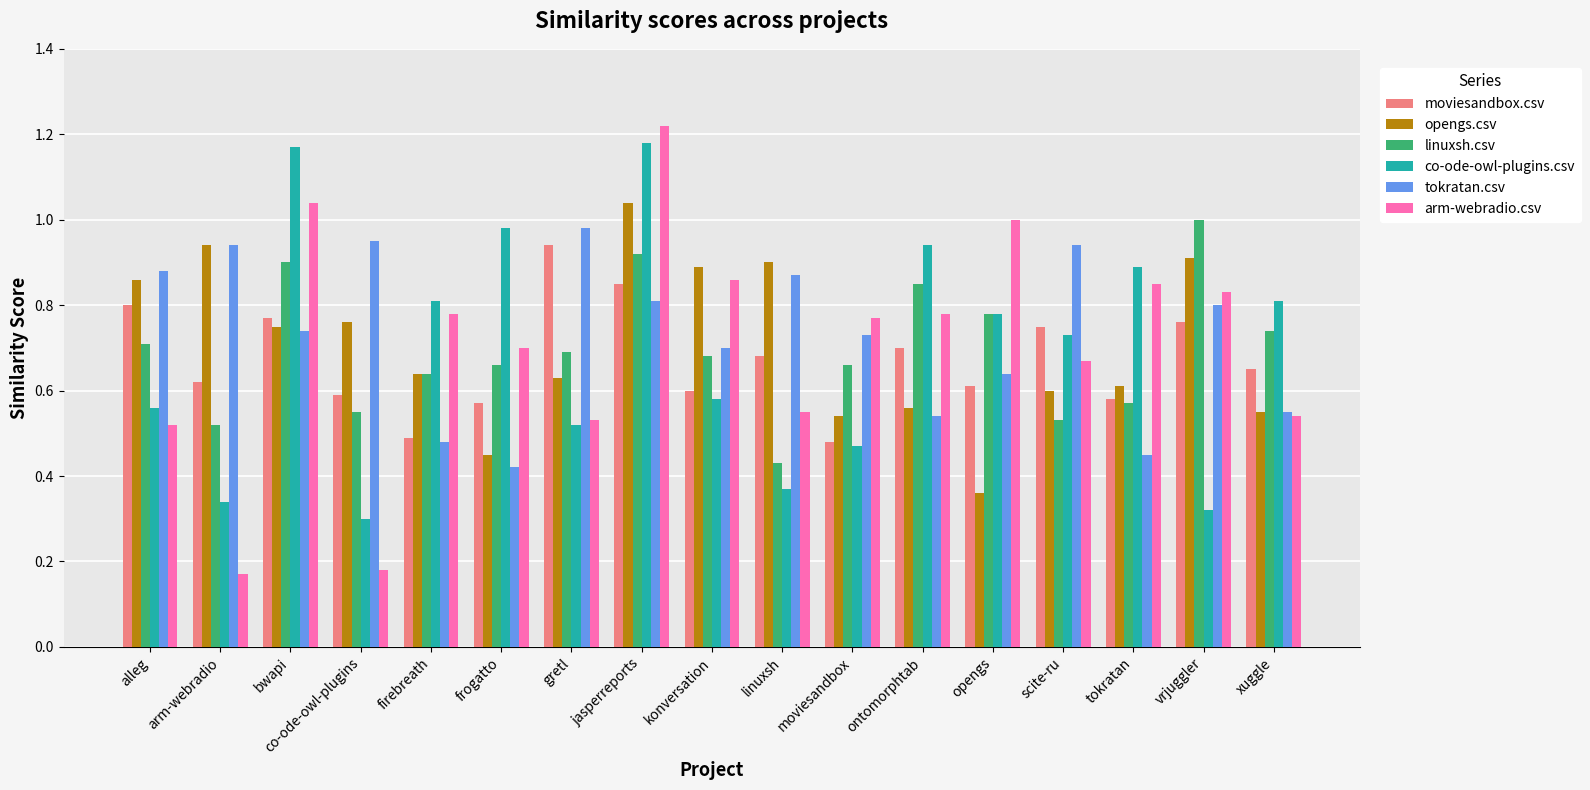

Which series has the largest range (max minus min)?

arm-webradio.csv